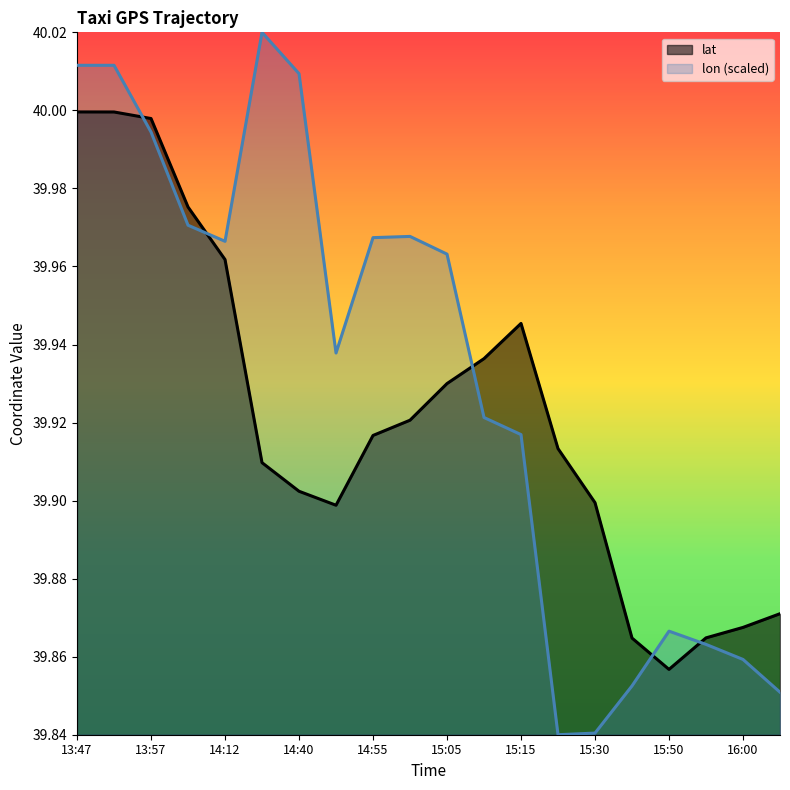

What is the value of the lat point at the 1st from the left?

40.0